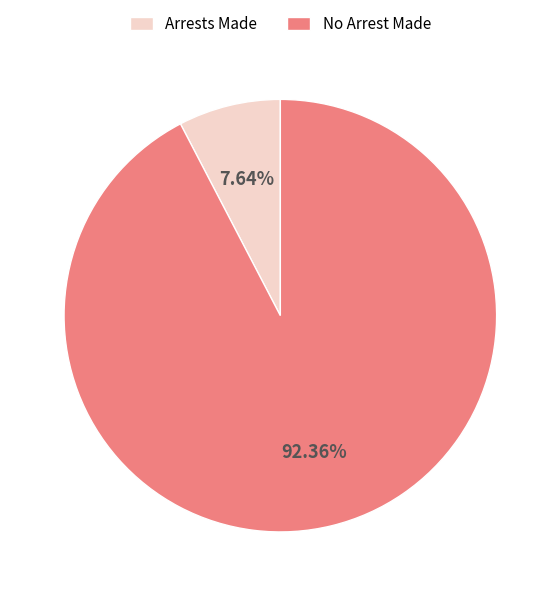

Which slice is the smallest?

Arrests Made